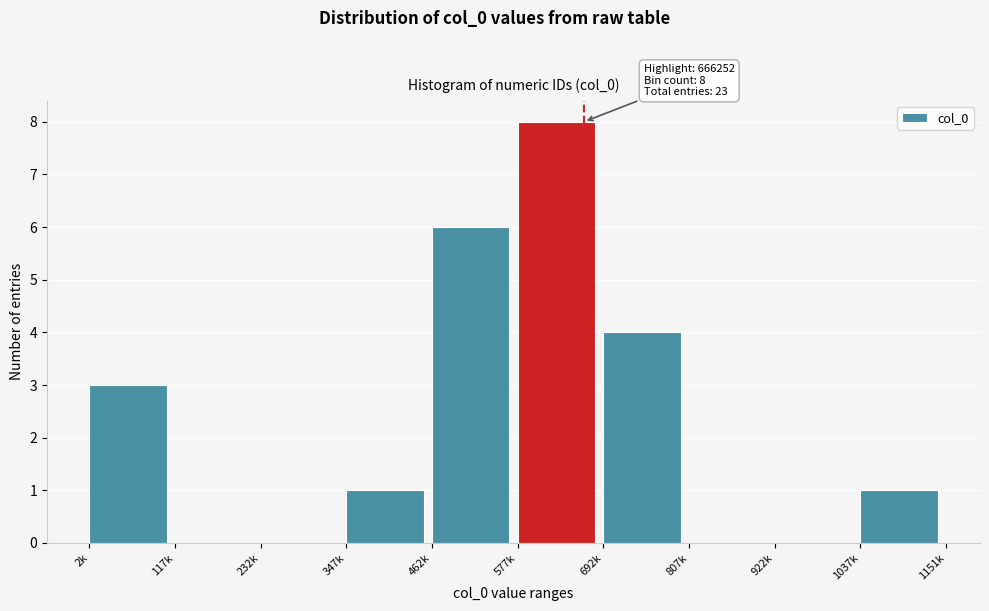

Reading right to left, list all the values displayed in this chart.

1037k=1	922k=0	807k=0	692k=4	577k=8	462k=6	347k=1	232k=0	117k=0	2k=3